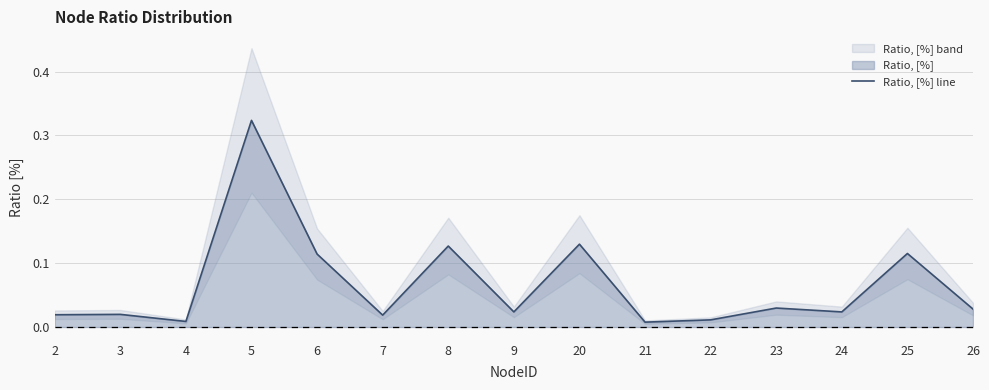

True or false: the data shows 0.1 at 20.

True